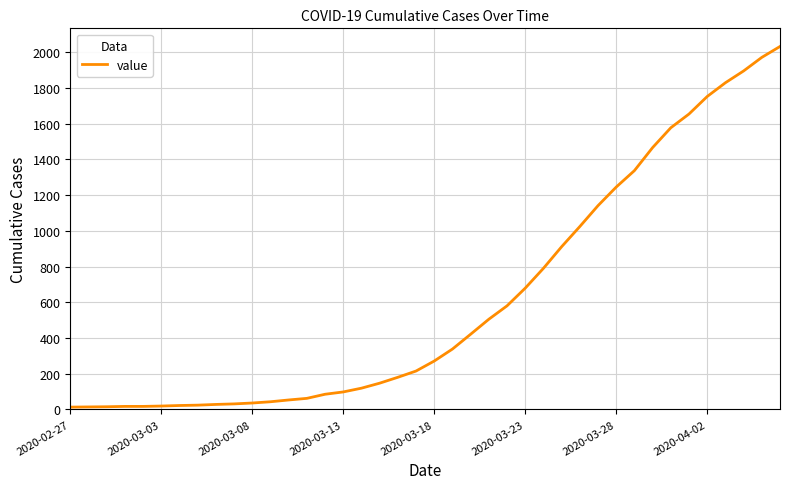

What is the greatest value displayed?

2032